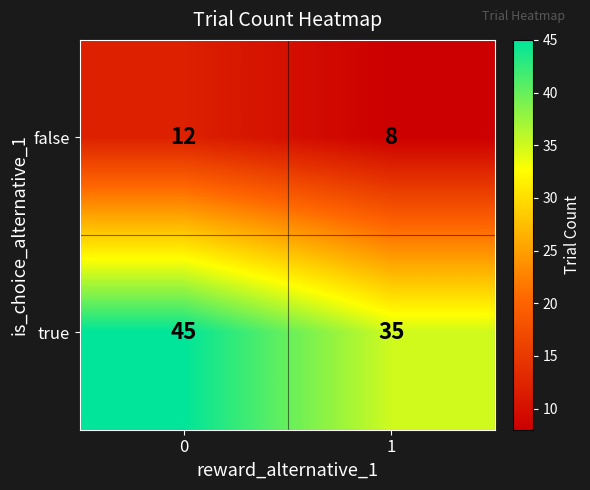

What is the difference between the highest and lowest values at 1?

27